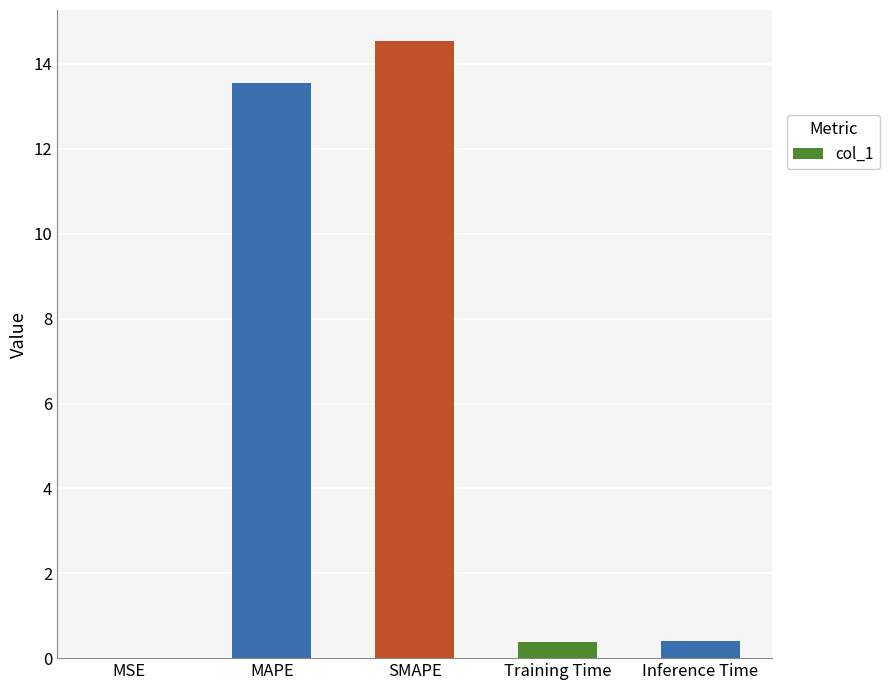

Read the value at Inference Time.

0.4